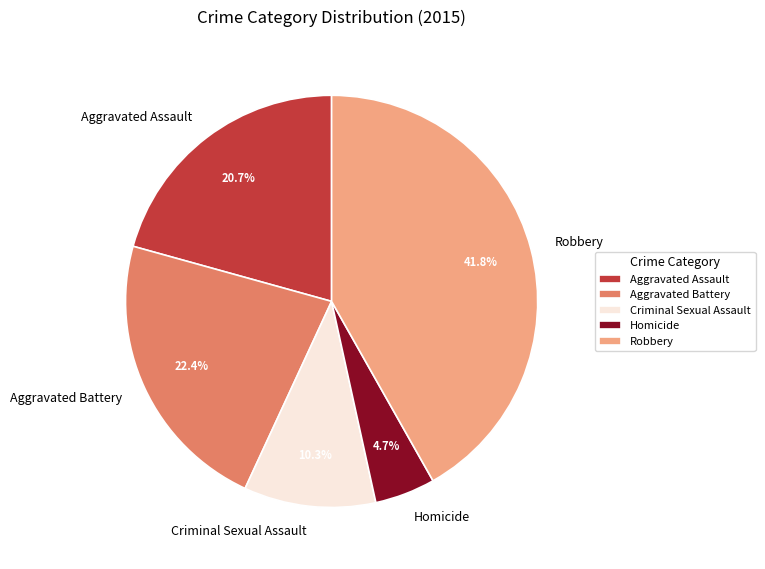

Is there any slice that represents more than half of the pie?

No